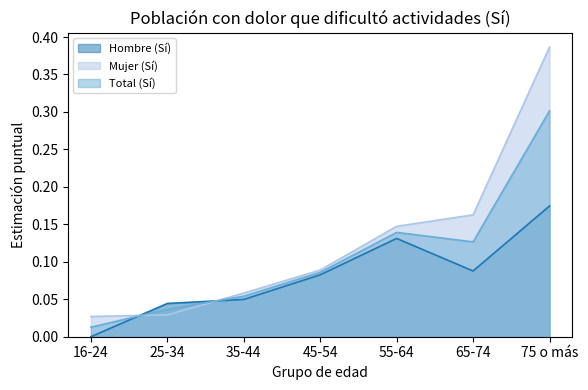

Rank the categories by Hombre (Sí) value from highest to lowest.

75 o más, 55-64, 65-74, 45-54, 35-44, 25-34, 16-24